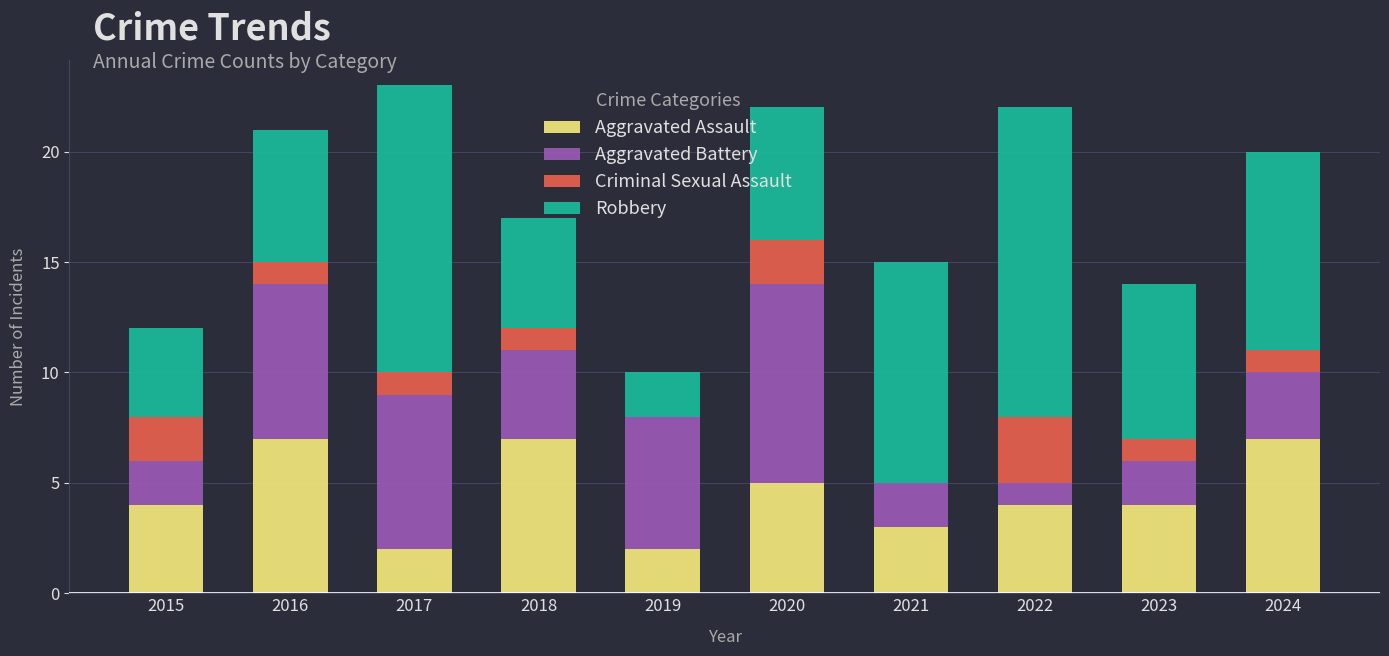

The value of Aggravated Assault at 2020 is 5. True or false?

True